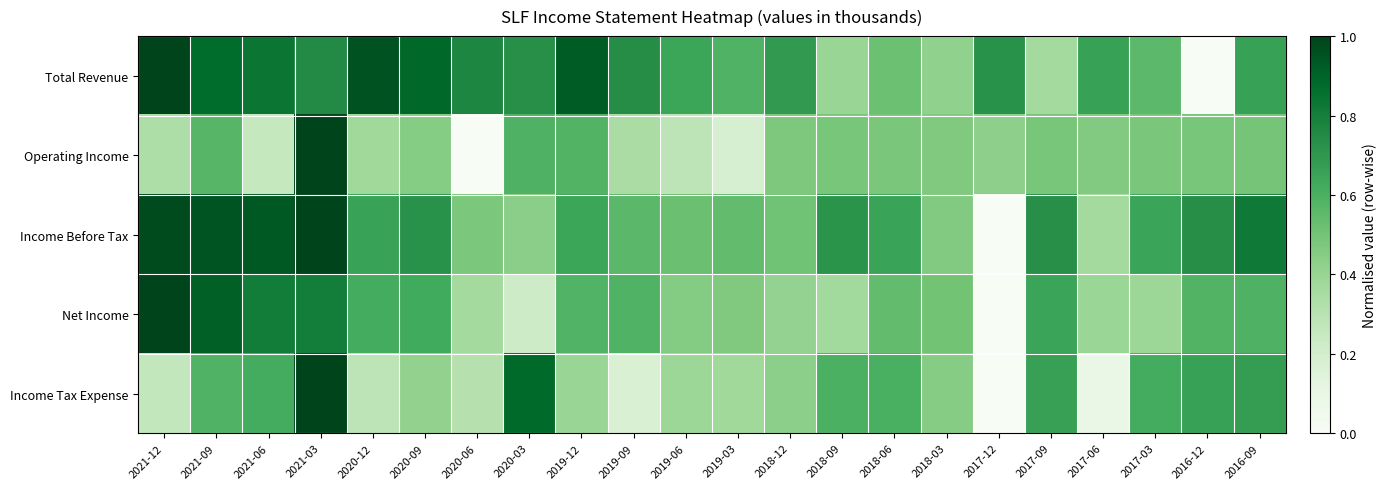

Reading left to right, list all the values displayed in this chart.

Total Revenue: 2021-12=1.0	2021-09=0.9	2021-06=0.8	2021-03=0.8	2020-12=1.0	2020-09=0.9	2020-06=0.8	2020-03=0.7	2019-12=0.9	2019-09=0.7	2019-06=0.6	2019-03=0.6	2018-12=0.7	2018-09=0.4	2018-06=0.5	2018-03=0.4	2017-12=0.7	2017-09=0.4	2017-06=0.7	2017-03=0.6	2016-12=0.0	2016-09=0.7
Operating Income: 2021-12=0.3	2021-09=0.6	2021-06=0.3	2021-03=1.0	2020-12=0.4	2020-09=0.5	2020-06=0.0	2020-03=0.6	2019-12=0.6	2019-09=0.3	2019-06=0.3	2019-03=0.2	2018-12=0.5	2018-09=0.5	2018-06=0.5	2018-03=0.5	2017-12=0.4	2017-09=0.5	2017-06=0.5	2017-03=0.5	2016-12=0.5	2016-09=0.5
Income Before Tax: 2021-12=1.0	2021-09=0.9	2021-06=0.9	2021-03=1.0	2020-12=0.7	2020-09=0.7	2020-06=0.5	2020-03=0.4	2019-12=0.6	2019-09=0.6	2019-06=0.5	2019-03=0.5	2018-12=0.5	2018-09=0.7	2018-06=0.7	2018-03=0.5	2017-12=0.0	2017-09=0.7	2017-06=0.4	2017-03=0.7	2016-12=0.7	2016-09=0.8
Net Income: 2021-12=1.0	2021-09=0.9	2021-06=0.8	2021-03=0.8	2020-12=0.6	2020-09=0.6	2020-06=0.4	2020-03=0.2	2019-12=0.6	2019-09=0.6	2019-06=0.5	2019-03=0.5	2018-12=0.4	2018-09=0.4	2018-06=0.5	2018-03=0.5	2017-12=0.0	2017-09=0.7	2017-06=0.4	2017-03=0.4	2016-12=0.6	2016-09=0.6
Income Tax Expense: 2021-12=0.3	2021-09=0.6	2021-06=0.6	2021-03=1.0	2020-12=0.3	2020-09=0.4	2020-06=0.3	2020-03=0.9	2019-12=0.4	2019-09=0.2	2019-06=0.4	2019-03=0.4	2018-12=0.4	2018-09=0.6	2018-06=0.6	2018-03=0.4	2017-12=0.0	2017-09=0.7	2017-06=0.1	2017-03=0.6	2016-12=0.7	2016-09=0.7